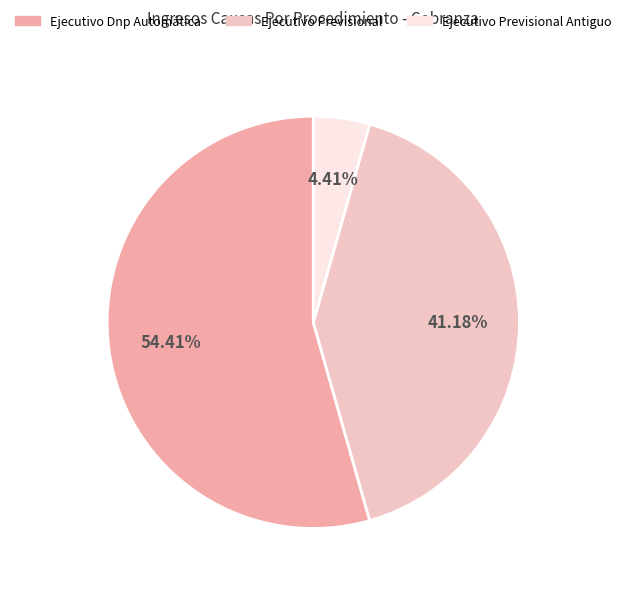

Count the number of slices in the pie.

3